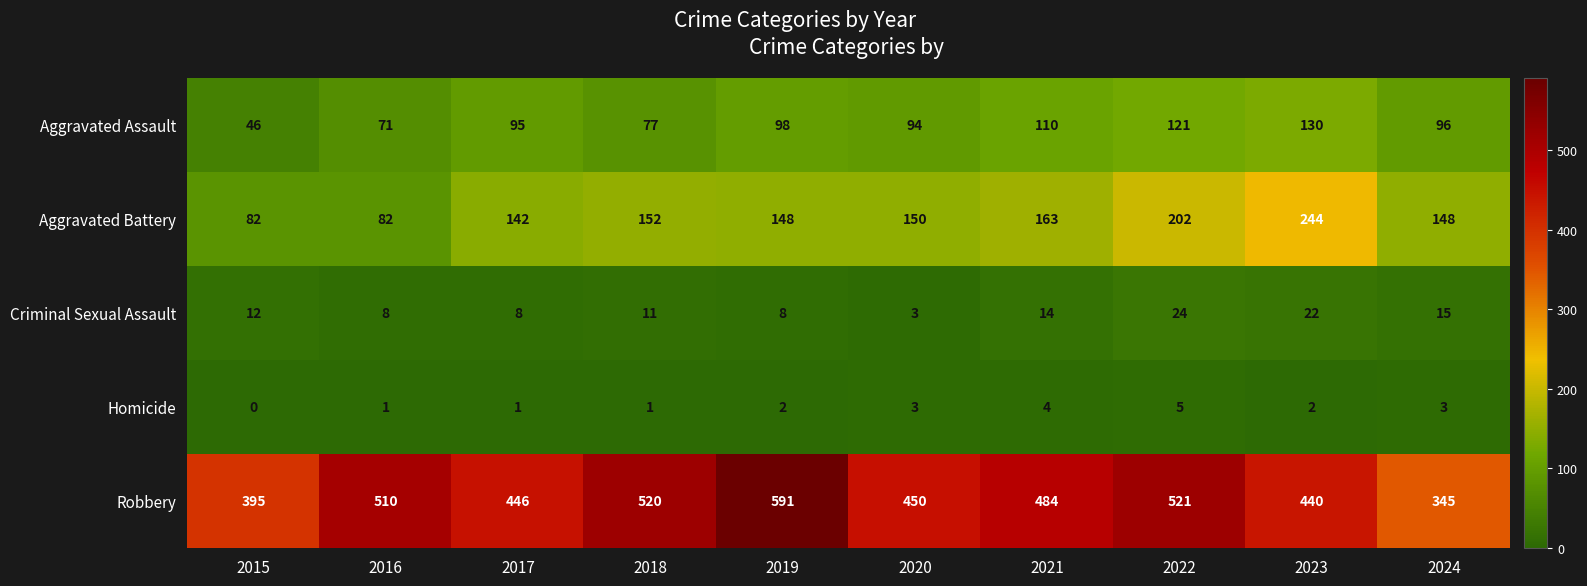

What is the difference between the maximum and minimum values in the Aggravated Battery series?

162